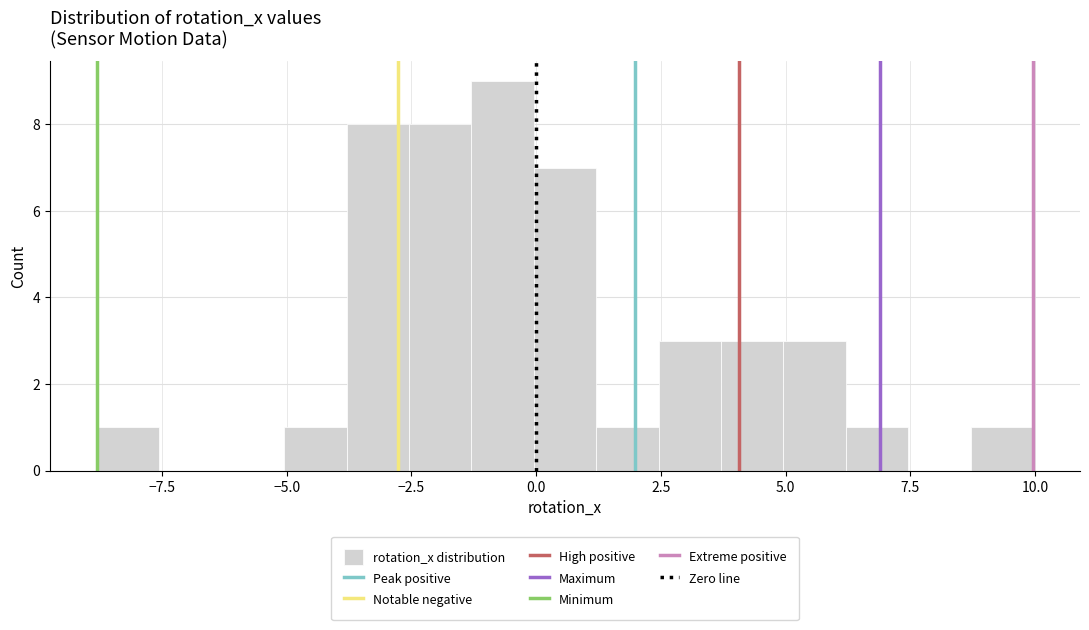

Around what value on the x-axis is the tallest bar? Give the approximate position of its centre, as read against the axis.

-0.5